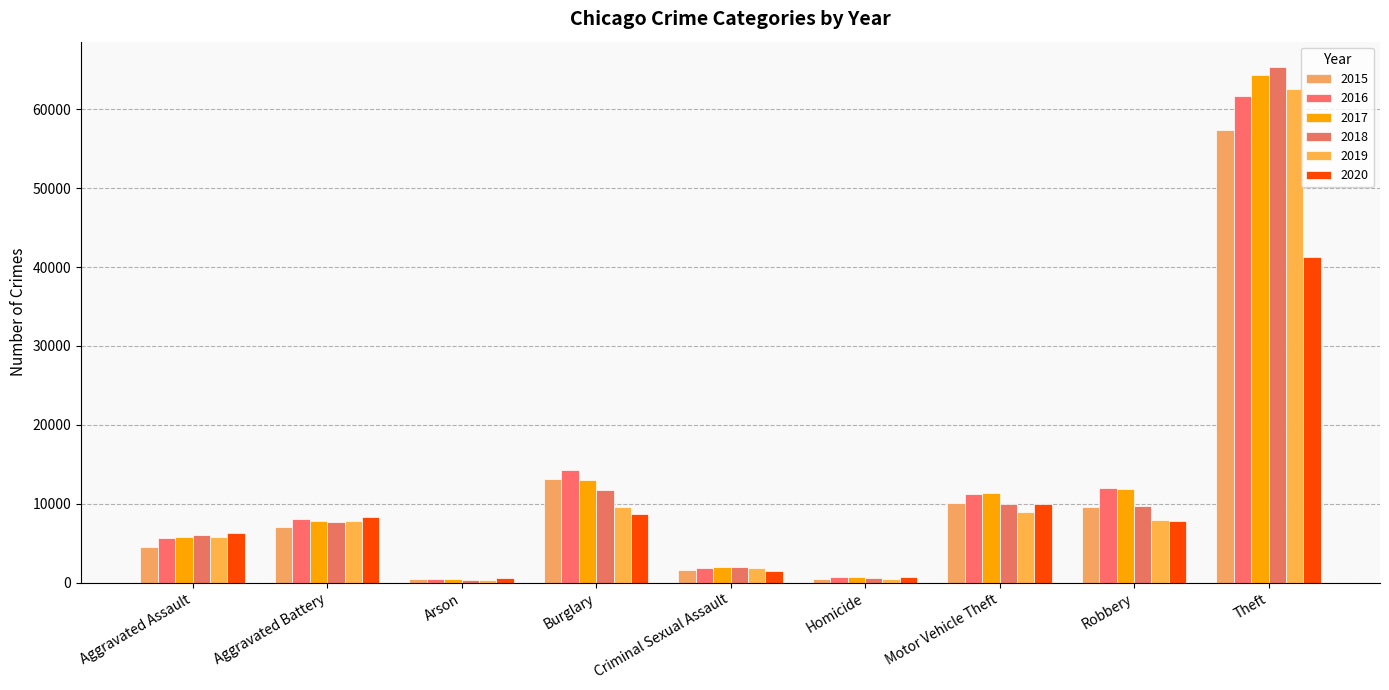

Is it true that 2018 equals 627 at Arson?

False